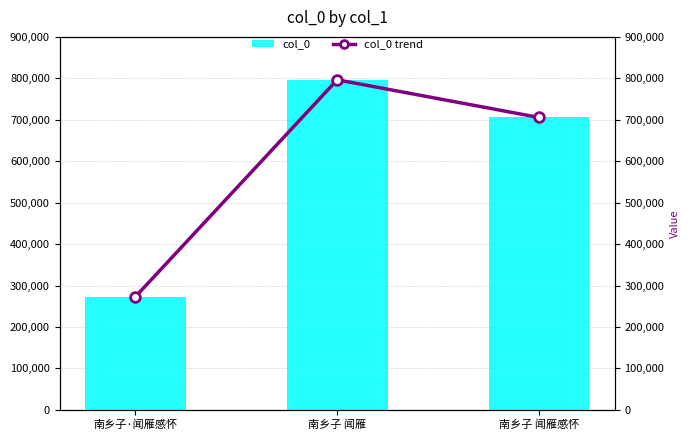

What is the maximum value shown in the chart?

796427